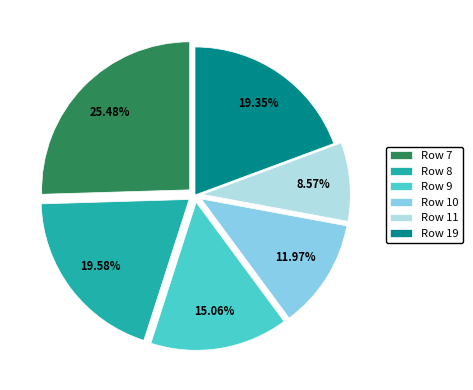

How many slices are in this pie chart?

6